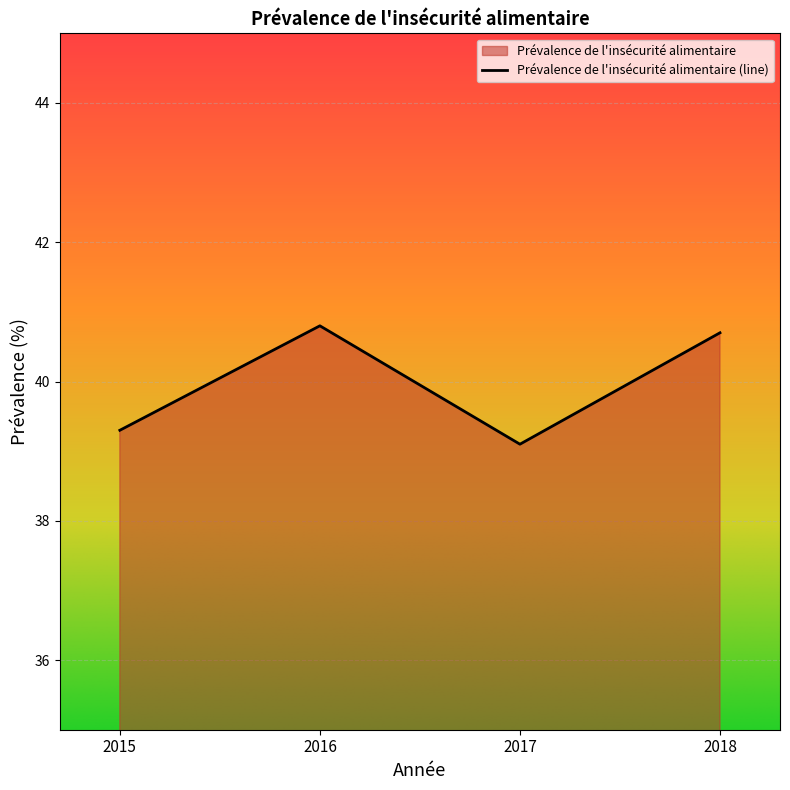

How many lines are shown in the chart?

1